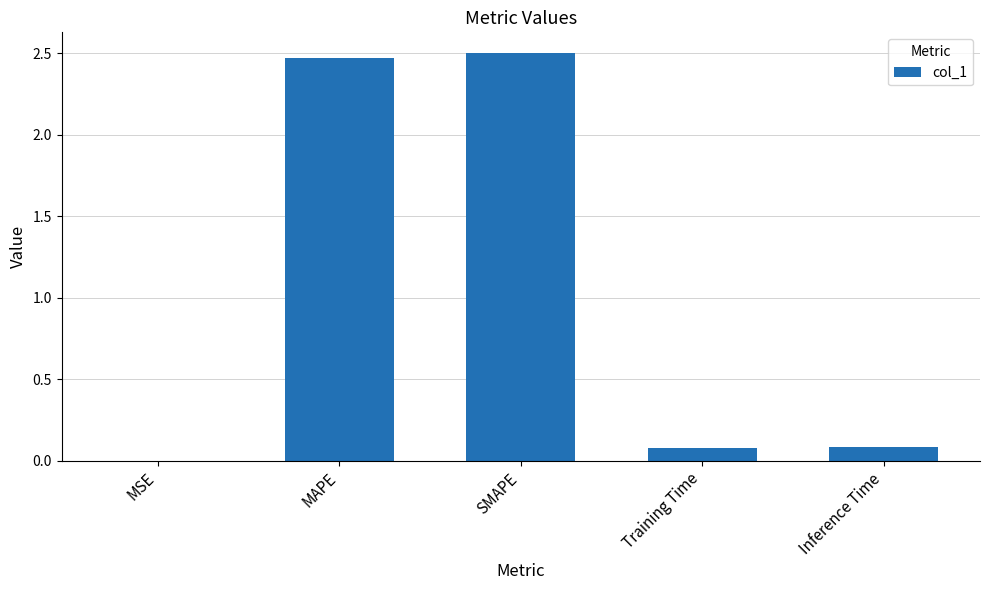

Is it true that the value at Training Time is 0.1?

True